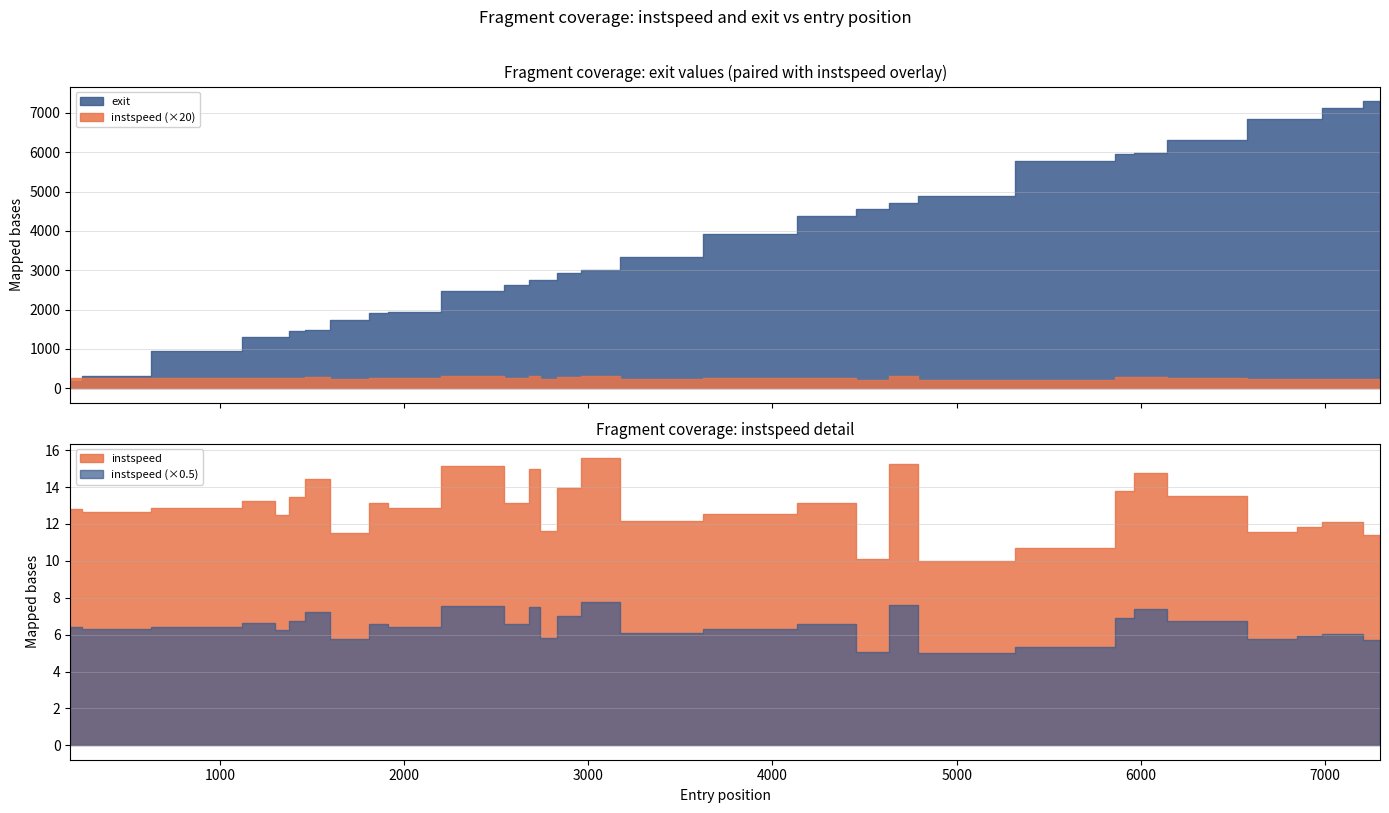

At which category is the sum across all series the highest?

29